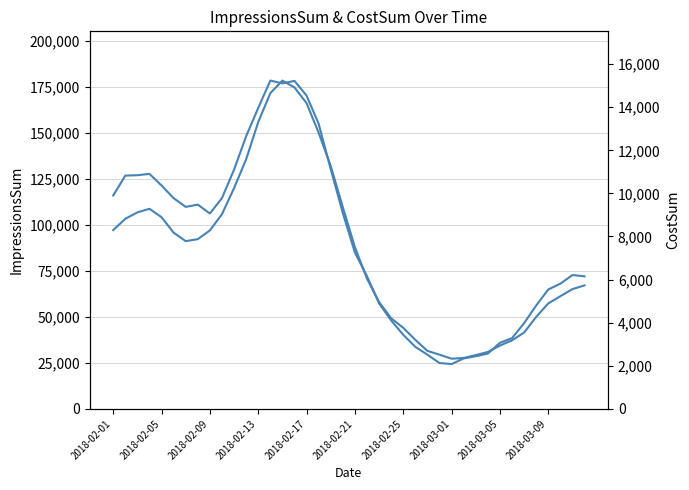

How many data points in ImpressionsSum are above 91150?

19